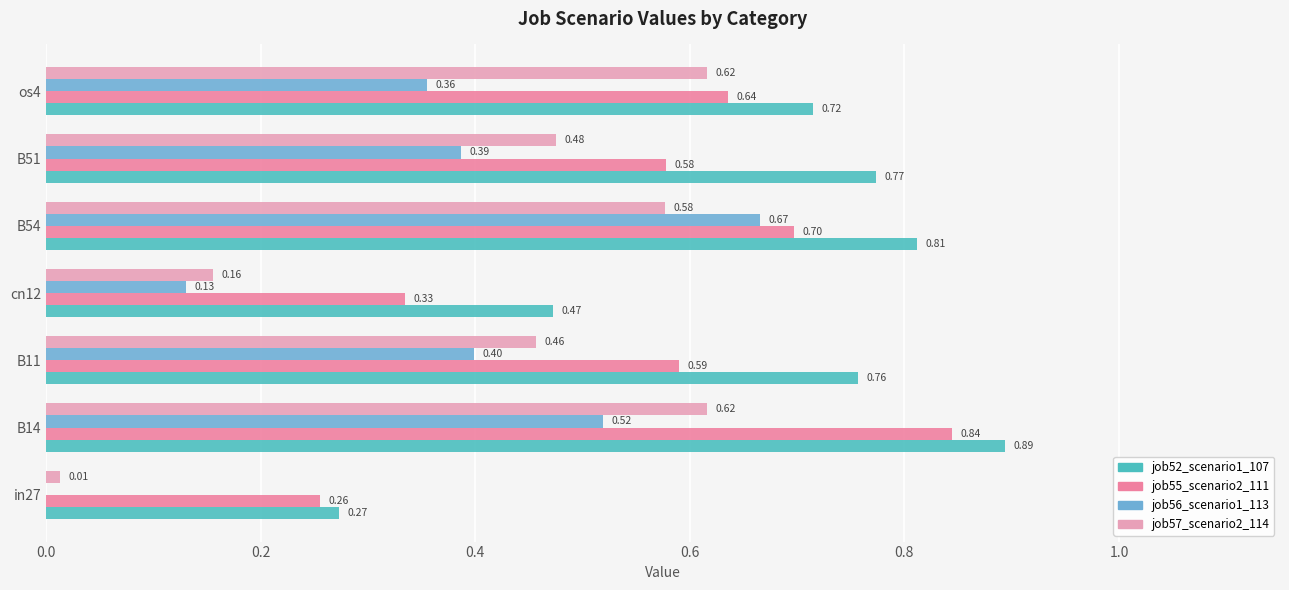

Which series has the largest total across all categories?

job52_scenario1_107